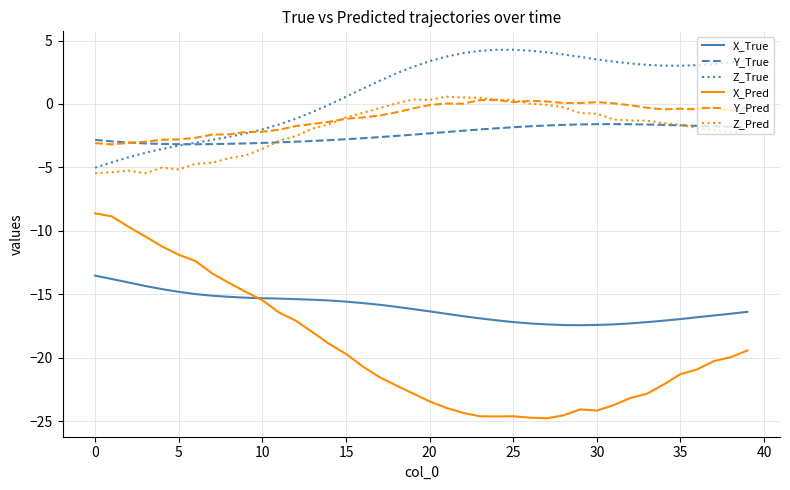

Which series has the largest total across all categories?

Z_True